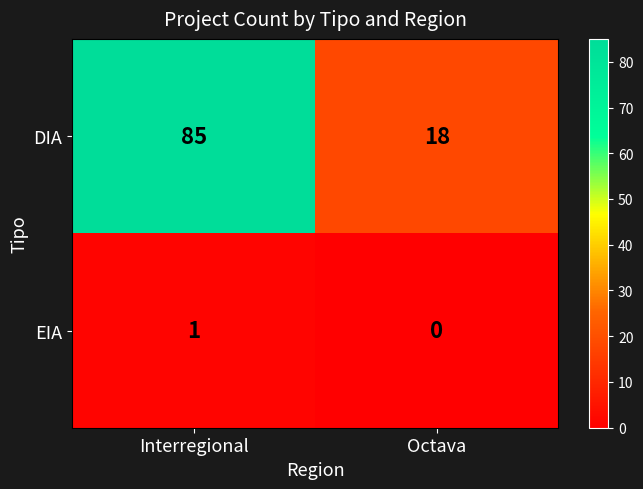

Is it true that DIA equals 31 at Octava?

False